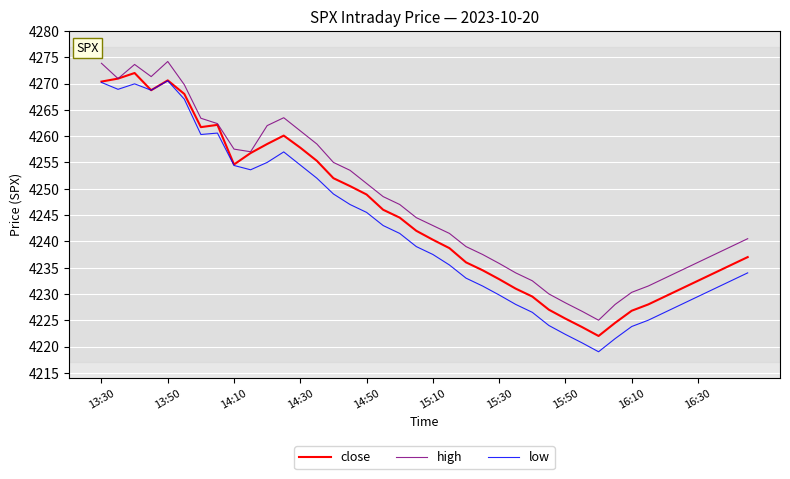

What is the maximum value for low?

4270.5